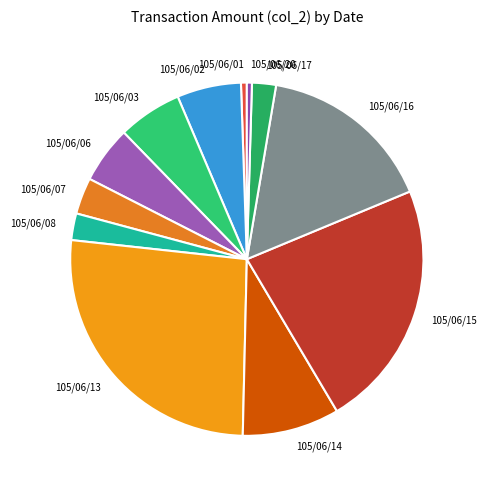

What is the largest slice in the pie chart?

105/06/13